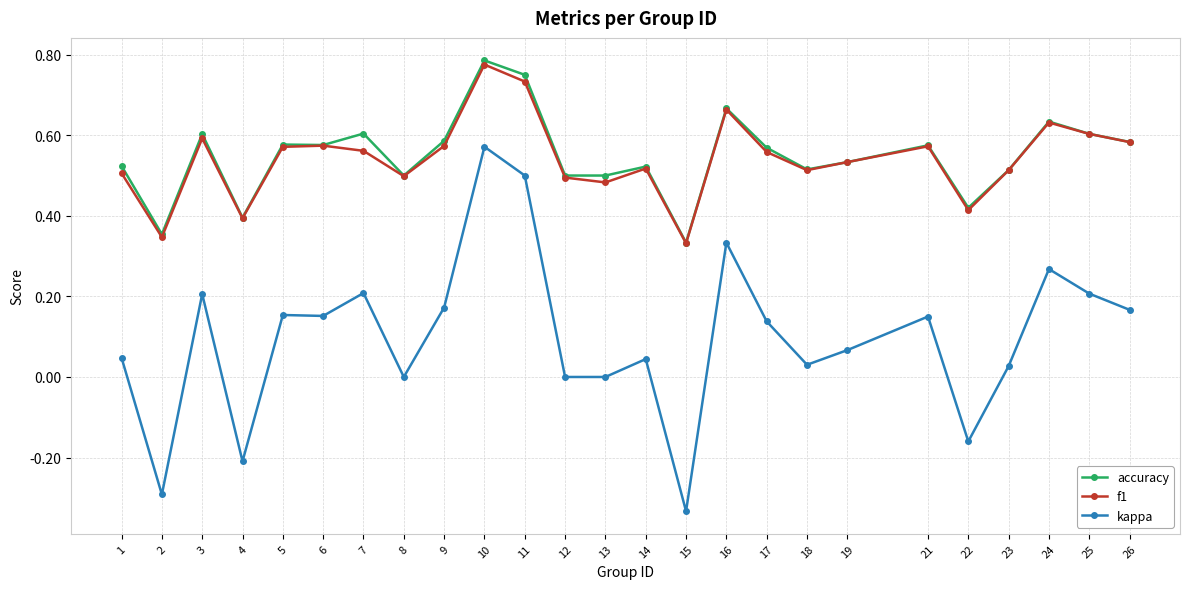

True or false: f1 has more than 1 interior local peaks.

True